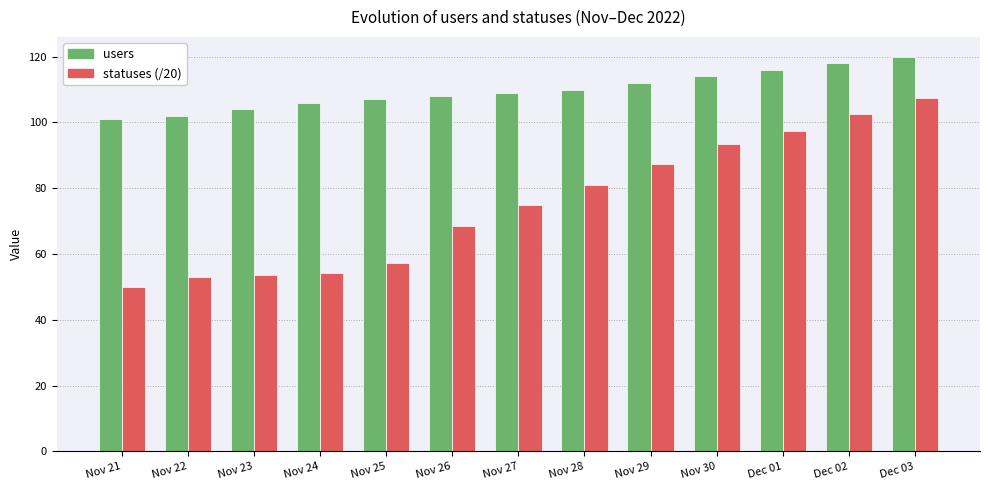

How many distinct data groups are displayed?

2